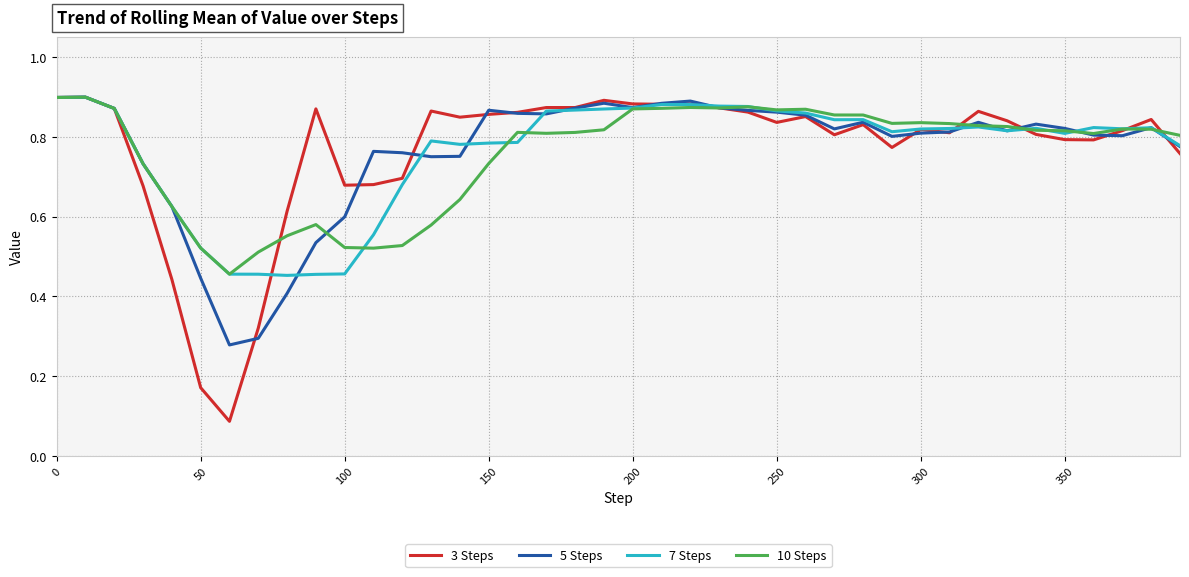

Which series has the largest range (max minus min)?

3 Steps